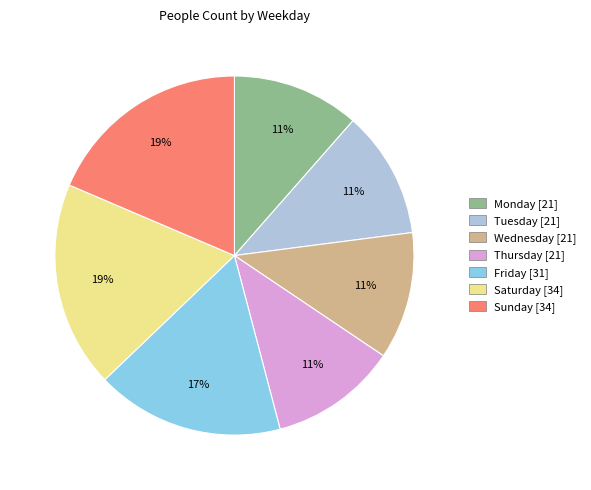

How many slices are in this pie chart?

7